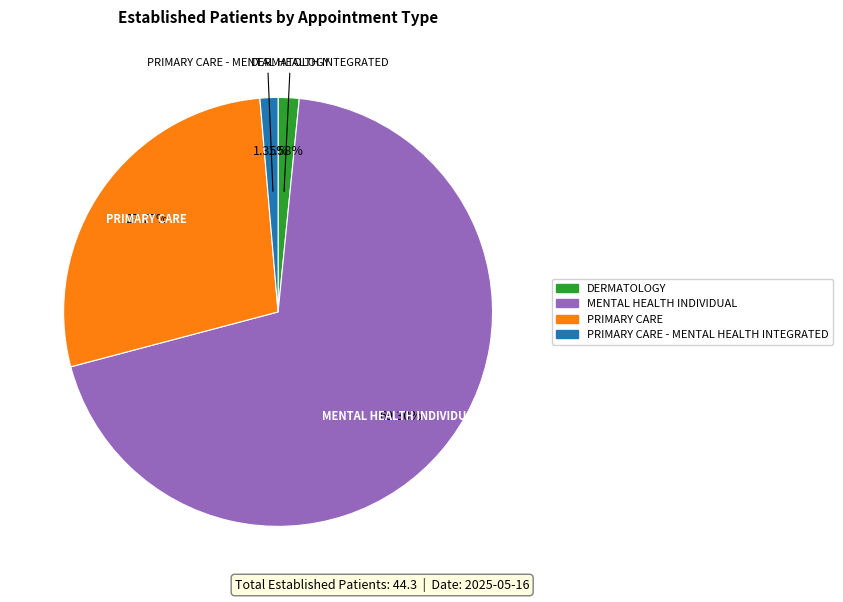

Is there a majority slice in this chart?

Yes